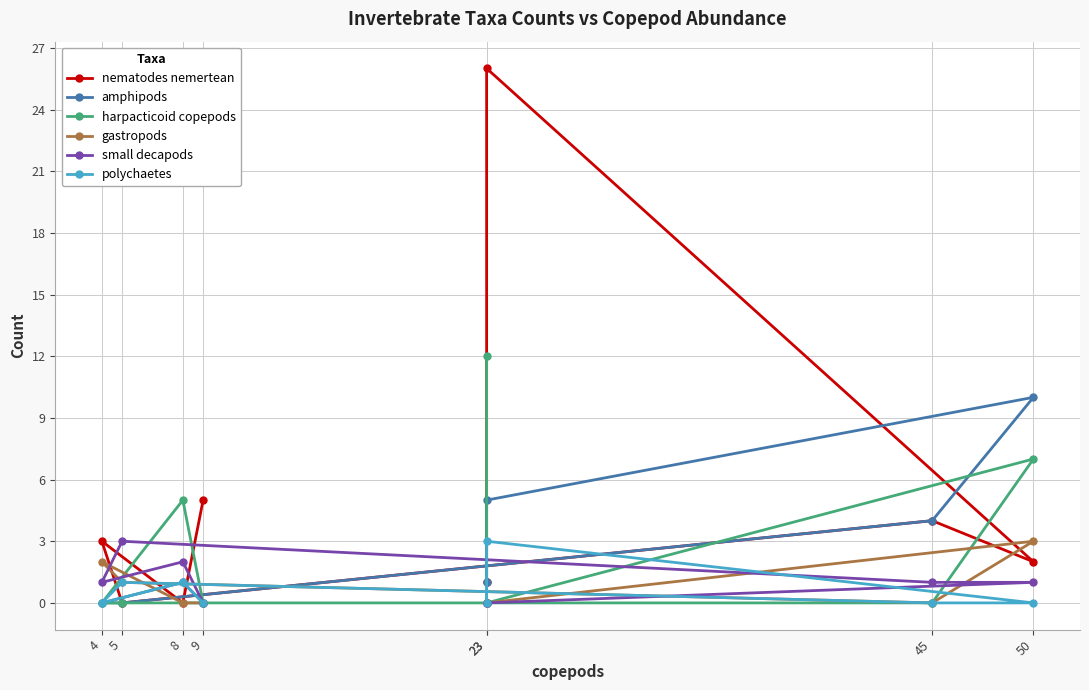

At how many categories does at least one series exceed 15?

1